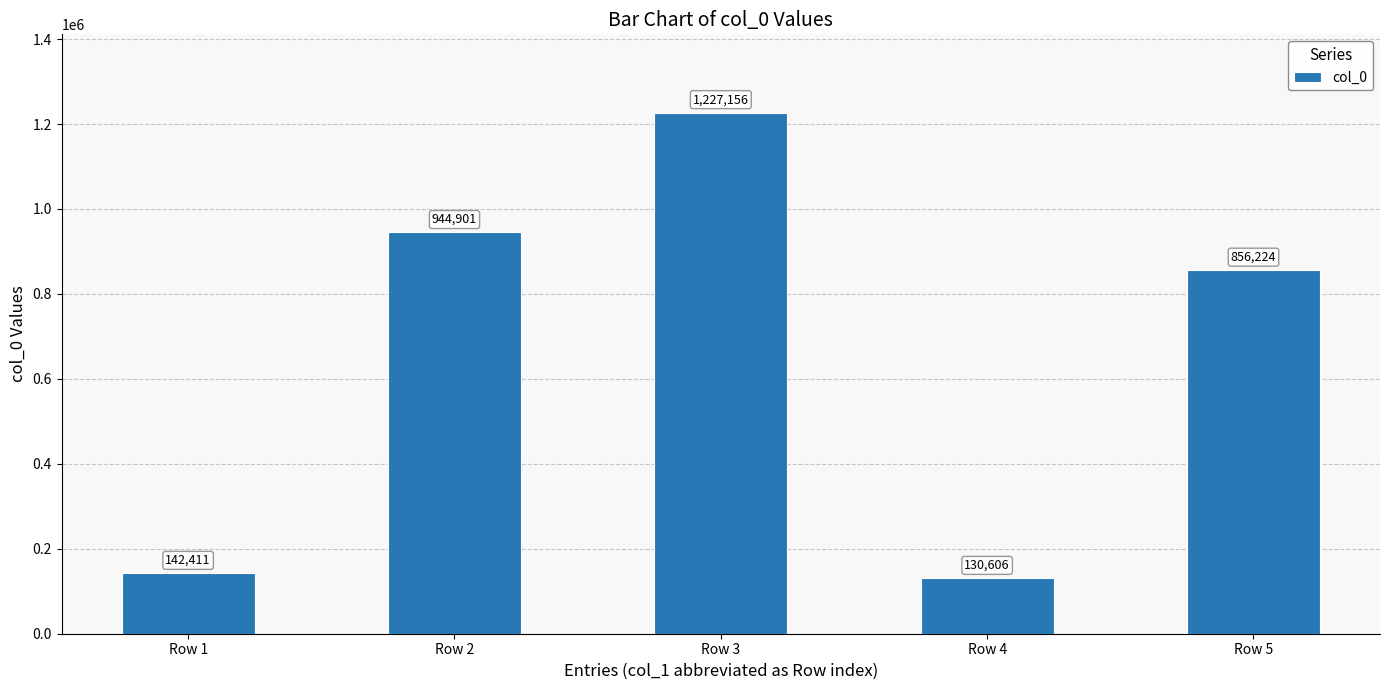

What is the value of the 4th bar from the left?

130606